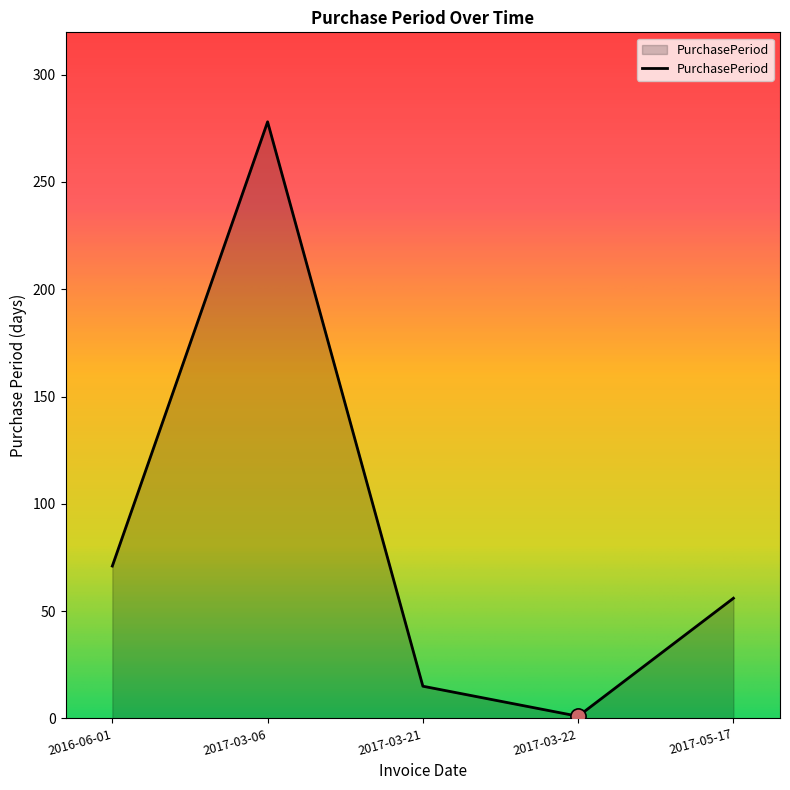

Approximately how many times larger is the value at 2016-06-01 compared to 2017-03-21?

4.7